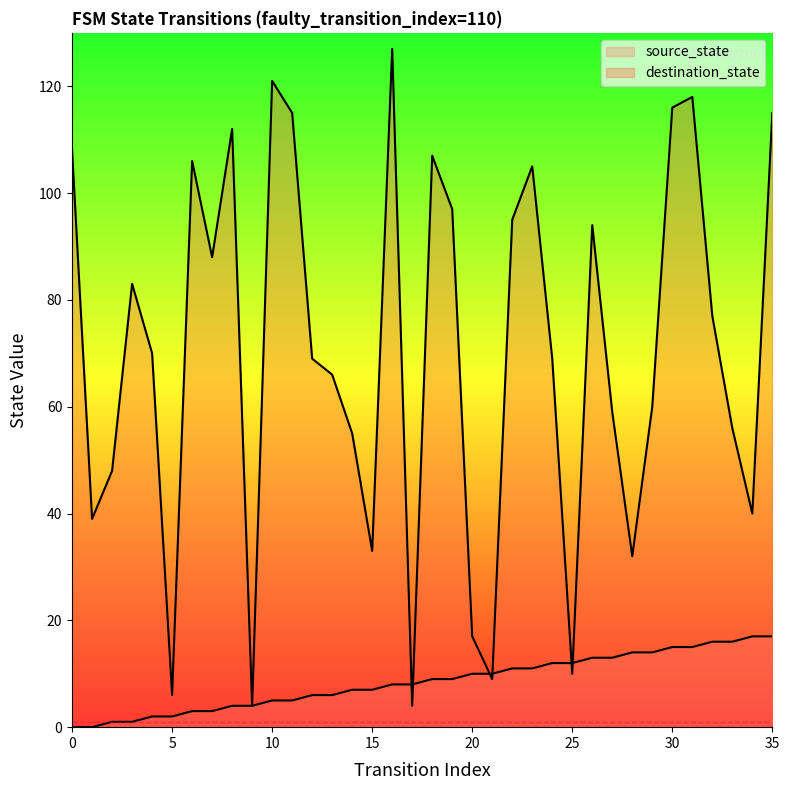

Is the value of destination_state at 19 greater than the value of source_state at 3?

Yes